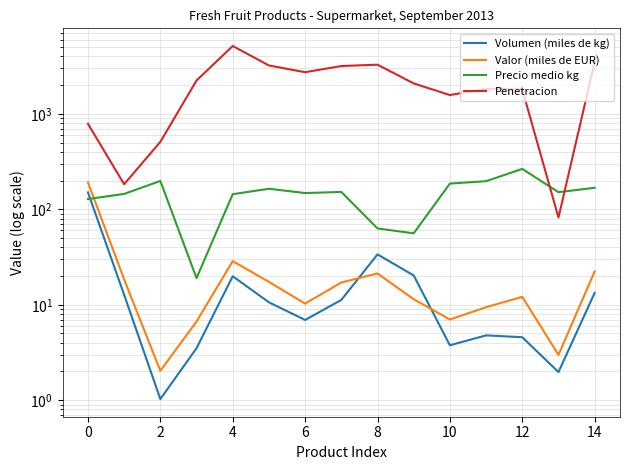

The Volumen (miles de kg) series shows 1.0 at 2. True or false?

True